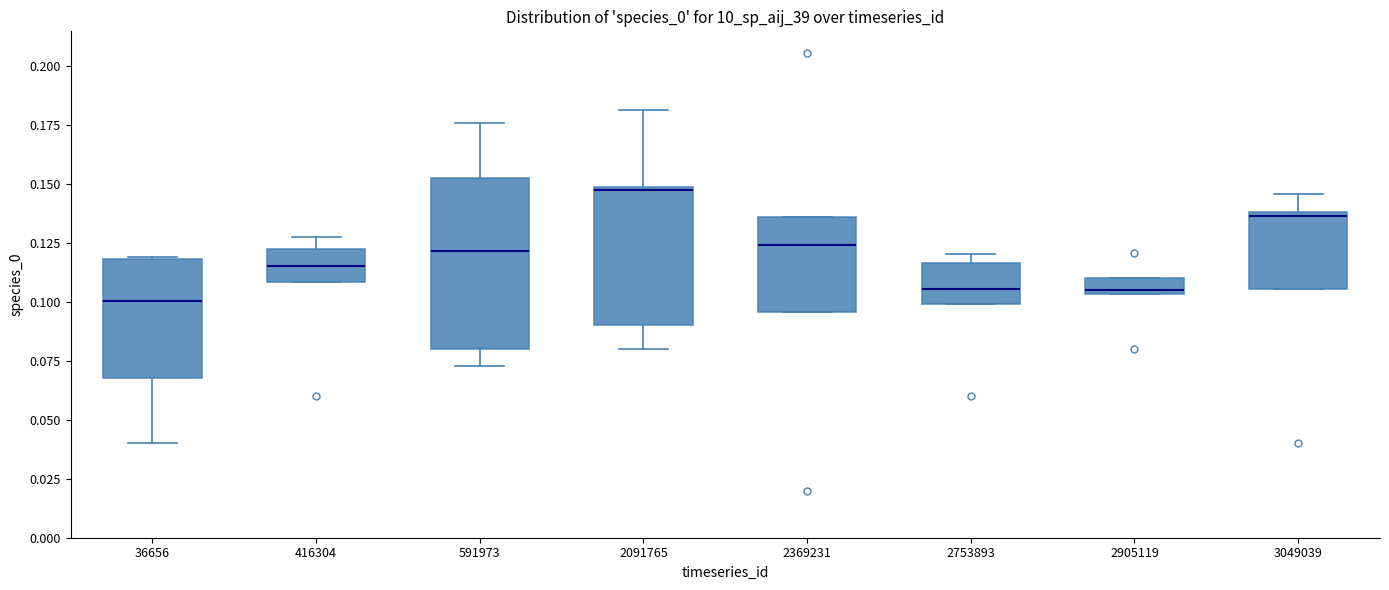

Where does the median line of the box at x = 416304 sit on the y-axis? The values are not printed on the chart, so give them approximately, as read against the axis.

0.115